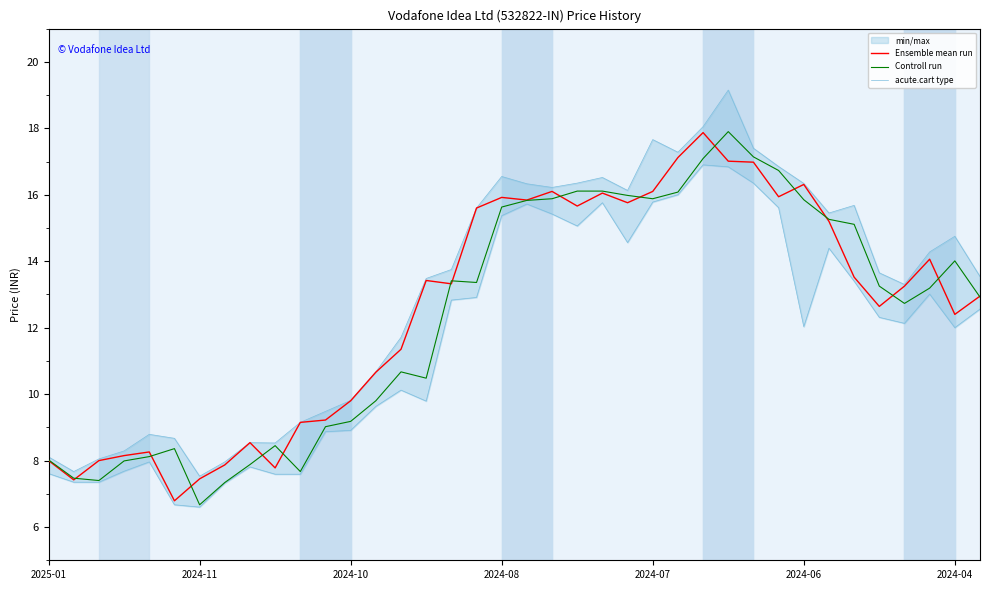

At 23, list the series in order from smallest to largest.

Ensemble mean run, Controll run, acute.cart type